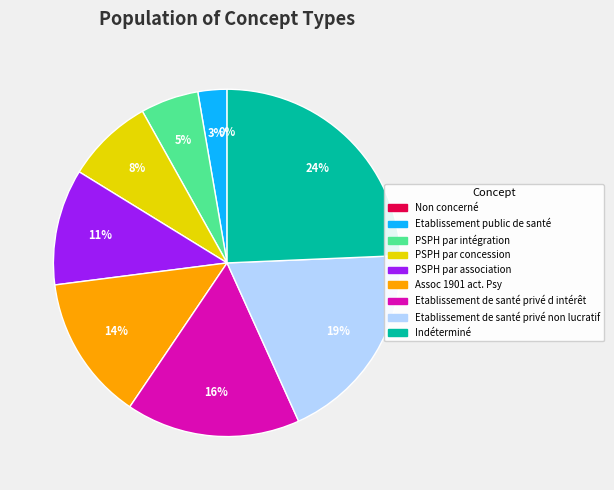

To the nearest percent, what percentage of the pie is Etablissement de santé privé non lucratif?

19%